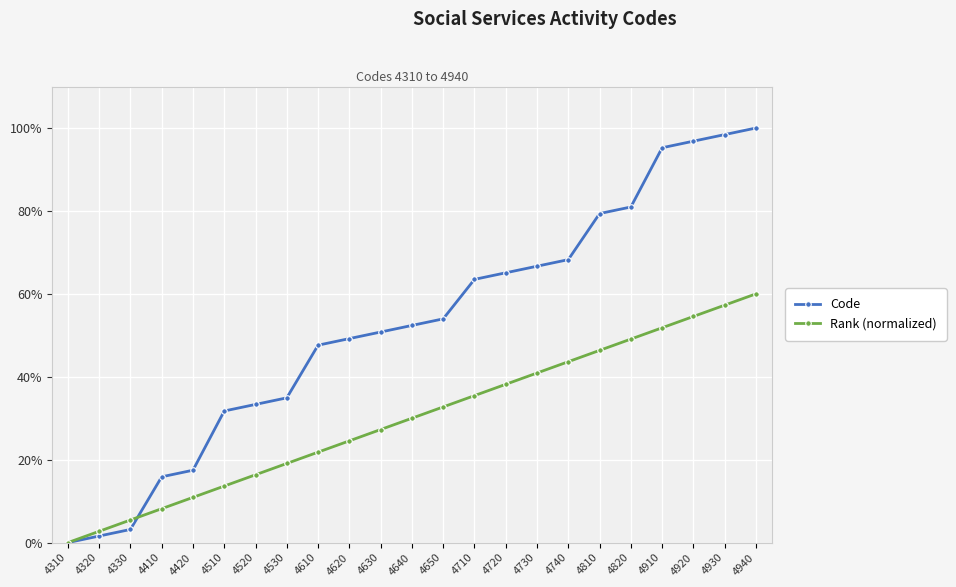

Is the value of Code at 4810 greater than the value of Rank (normalized) at 4920?

Yes